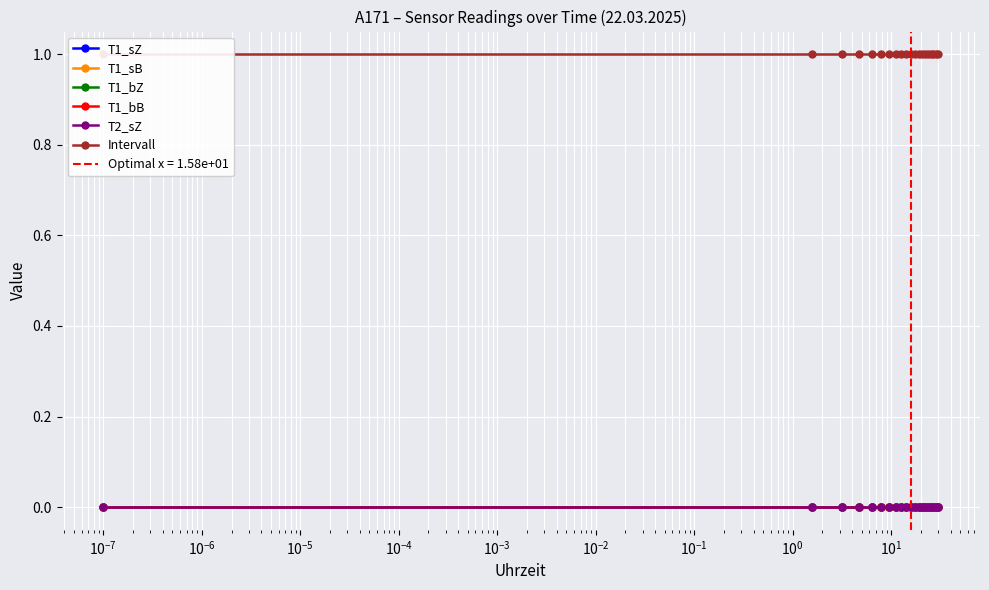

Rank the series by their maximum value, from highest to lowest.

Intervall, T1_sZ, T1_sB, T1_bZ, T1_bB, T2_sZ